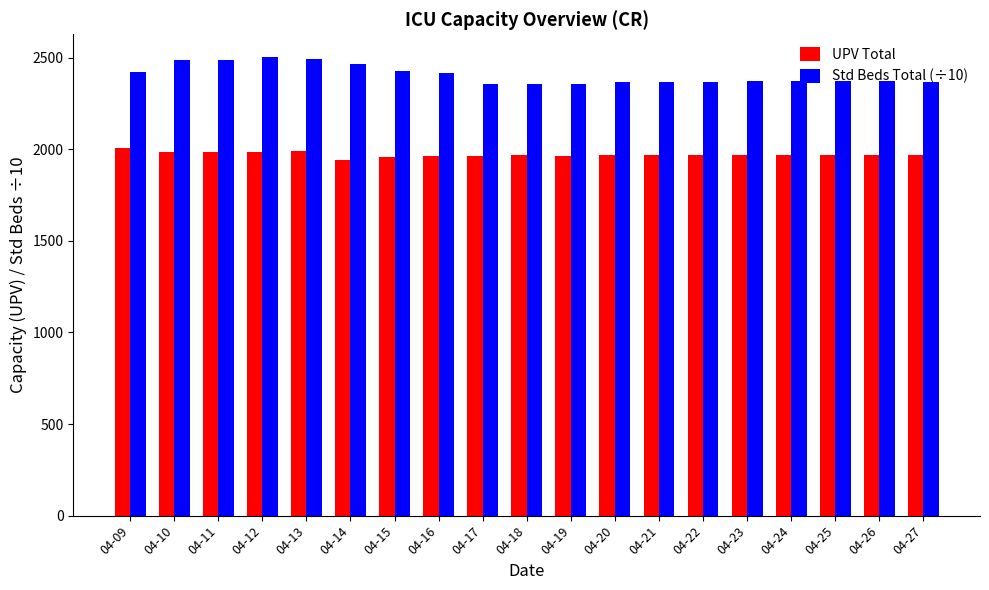

The Std Beds Total (÷10) series shows 2488.8 at 04-10. True or false?

True